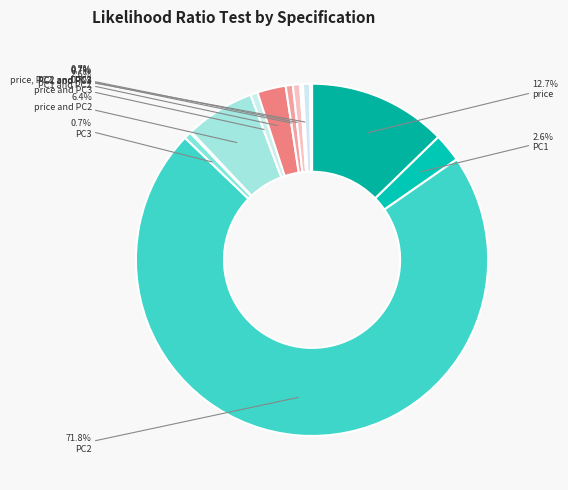

Rank the categories by value from lowest to highest.

price, PC1, PC2, and PC3, price and PC1, price, PC1, and PC2, price, PC1, and PC3, PC1, PC2, and PC3, PC3, price and PC3, PC1 and PC3, PC2 and PC3, price, PC2, and PC3, PC1, PC1 and PC2, price and PC2, price, PC2